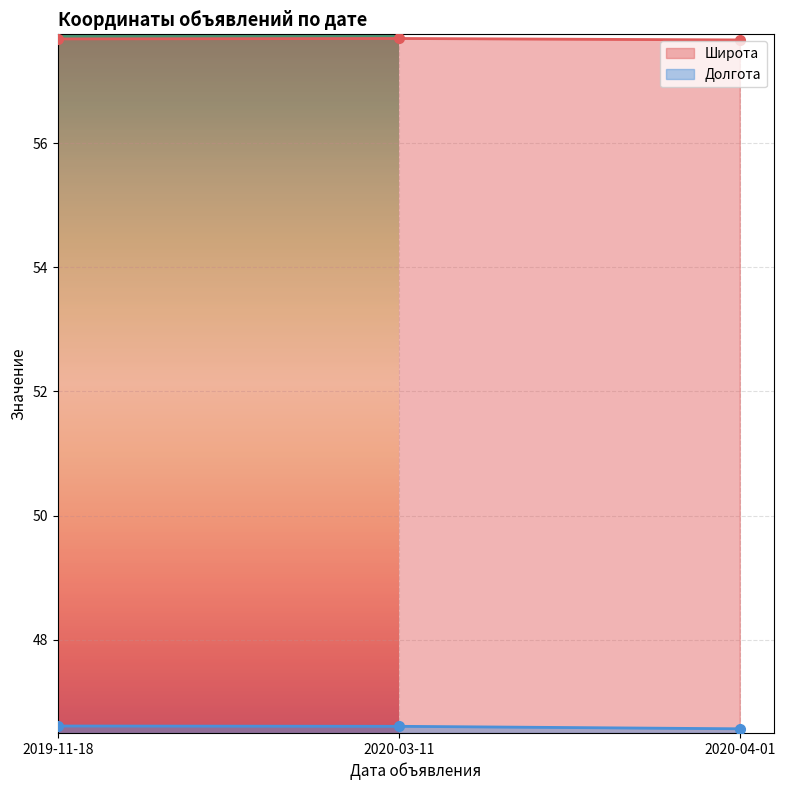

List the series in order of their peak value, lowest first.

Долгота, Широта